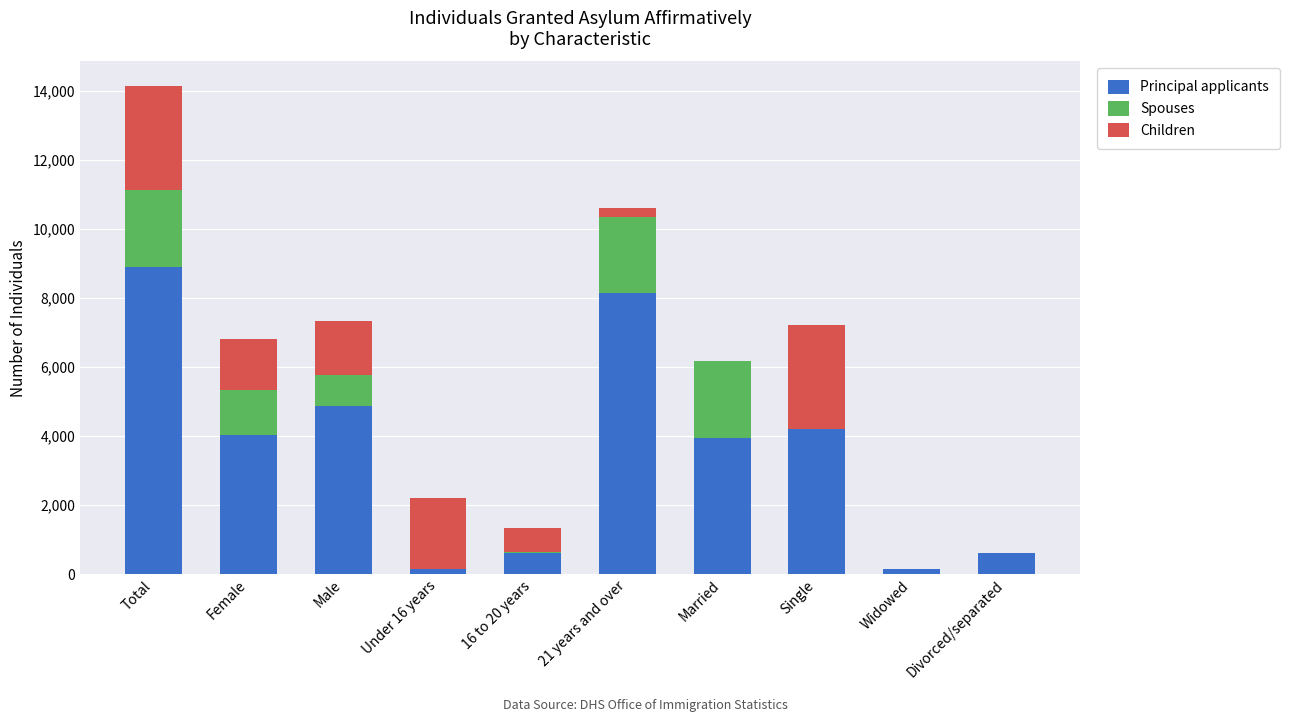

What is the average value of the Principal applicants series?

3557